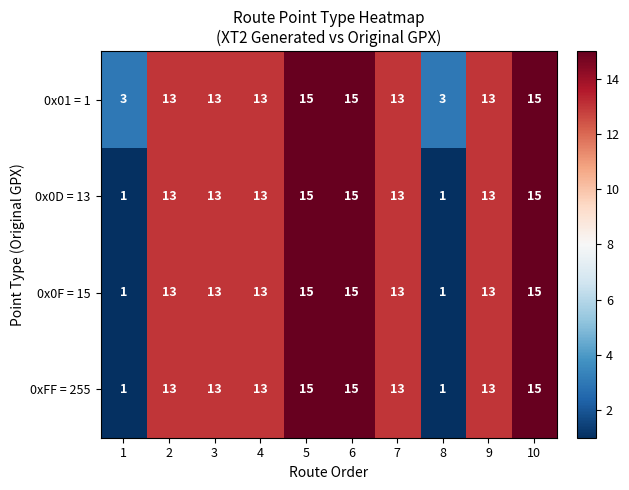

What is the difference between the maximum and minimum values in the 0x0F = 15 series?

14